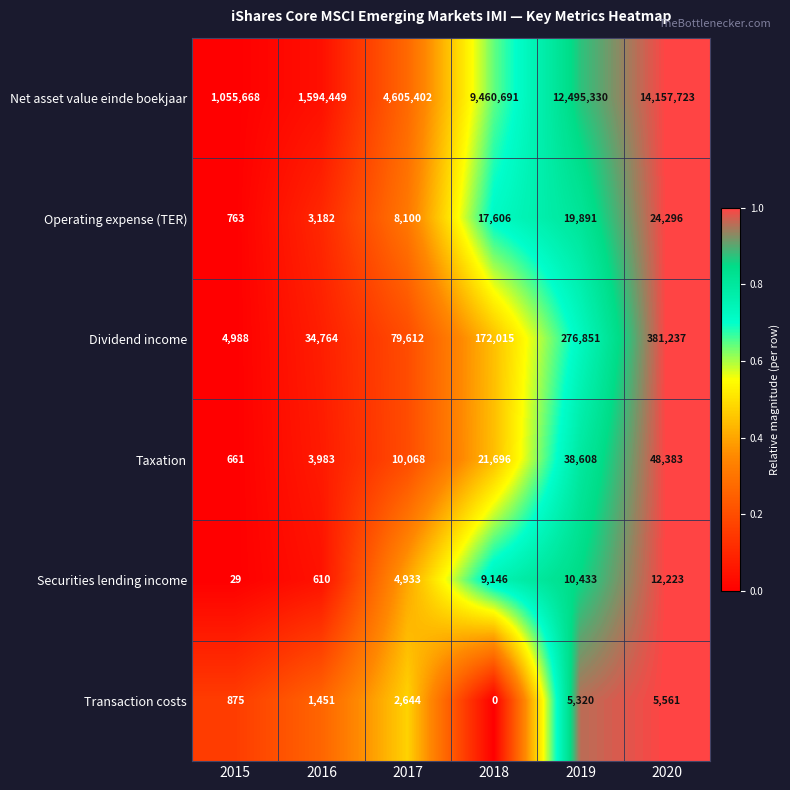

At how many categories does at least one series exceed 0?

6